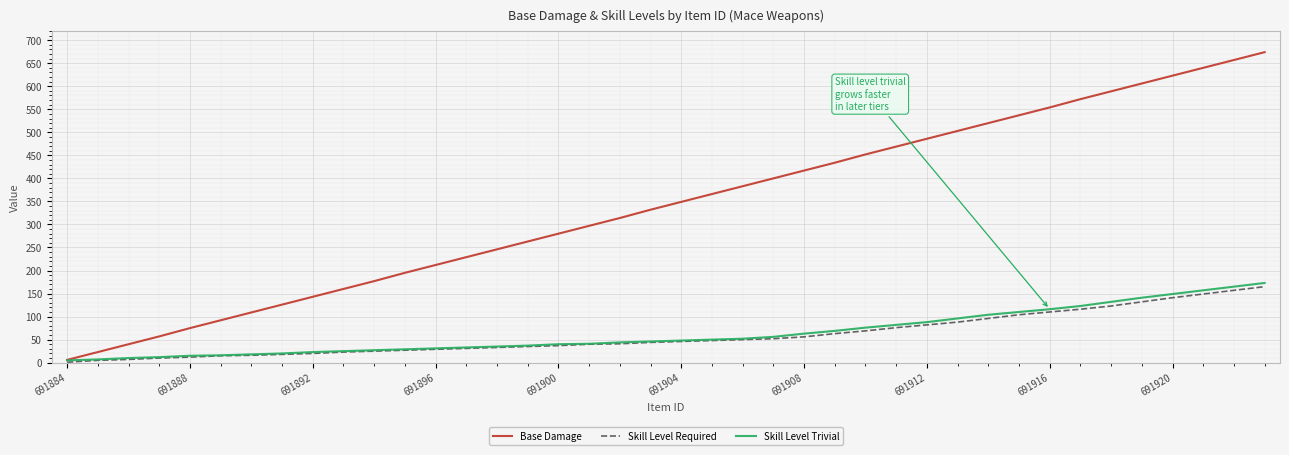

How many lines are shown in the chart?

3